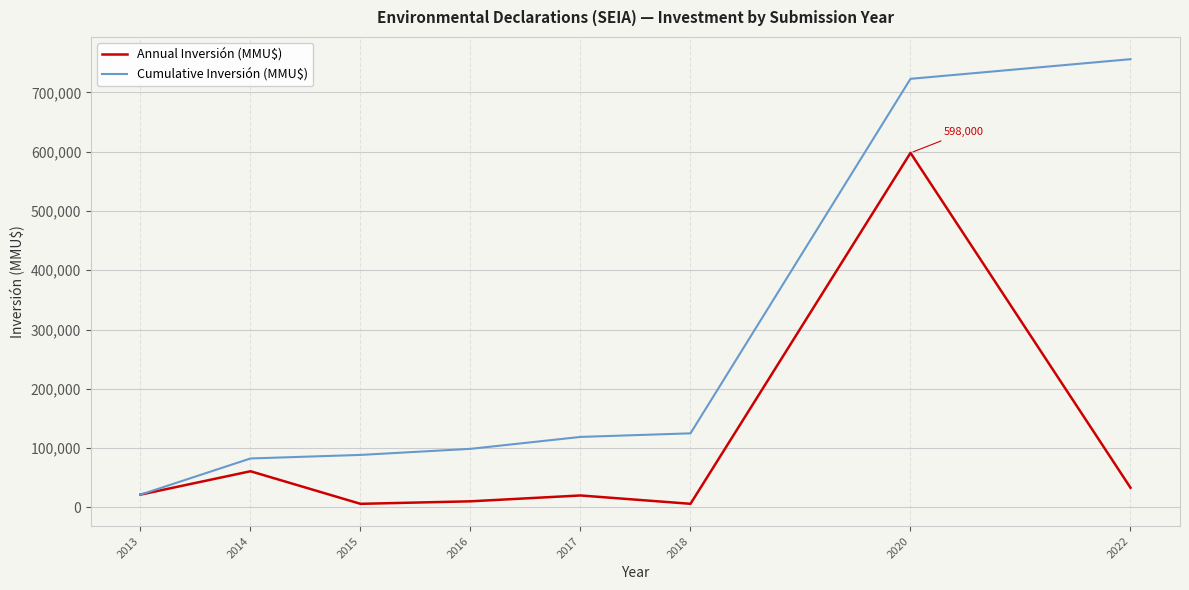

Read the Cumulative Inversión (MMU$) value at 2018.

124916